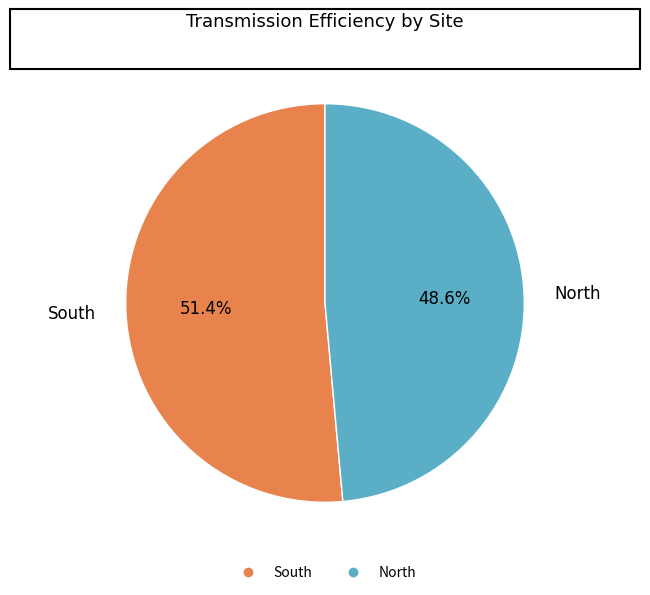

Is there a majority slice in this chart?

Yes